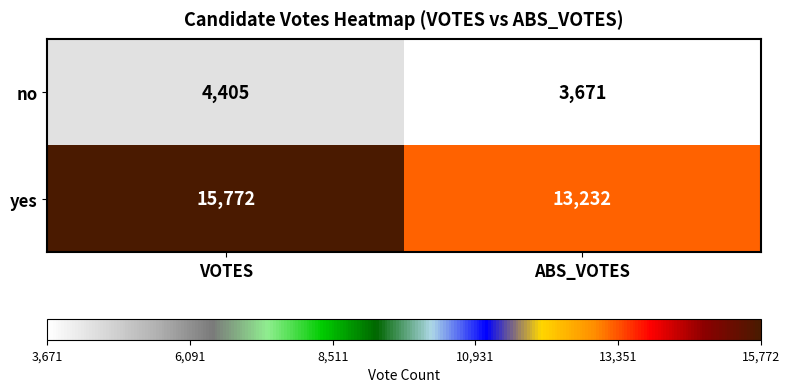

What is the approximate value of yes at ABS_VOTES, to the nearest 100?

13200